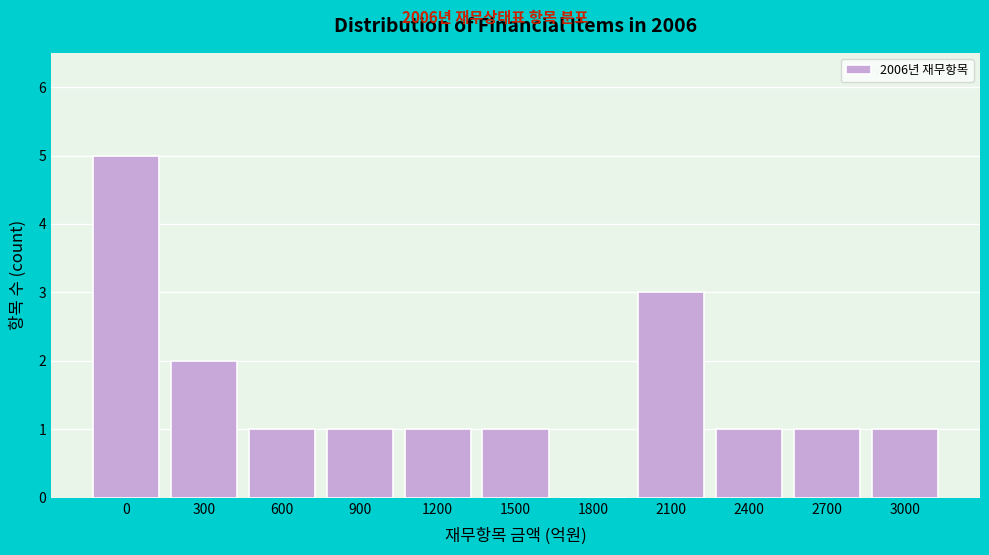

Reading left to right, what are all the values shown in this chart?

0=5	300=2	600=1	900=1	1200=1	1500=1	1800=0	2100=3	2400=1	2700=1	3000=1